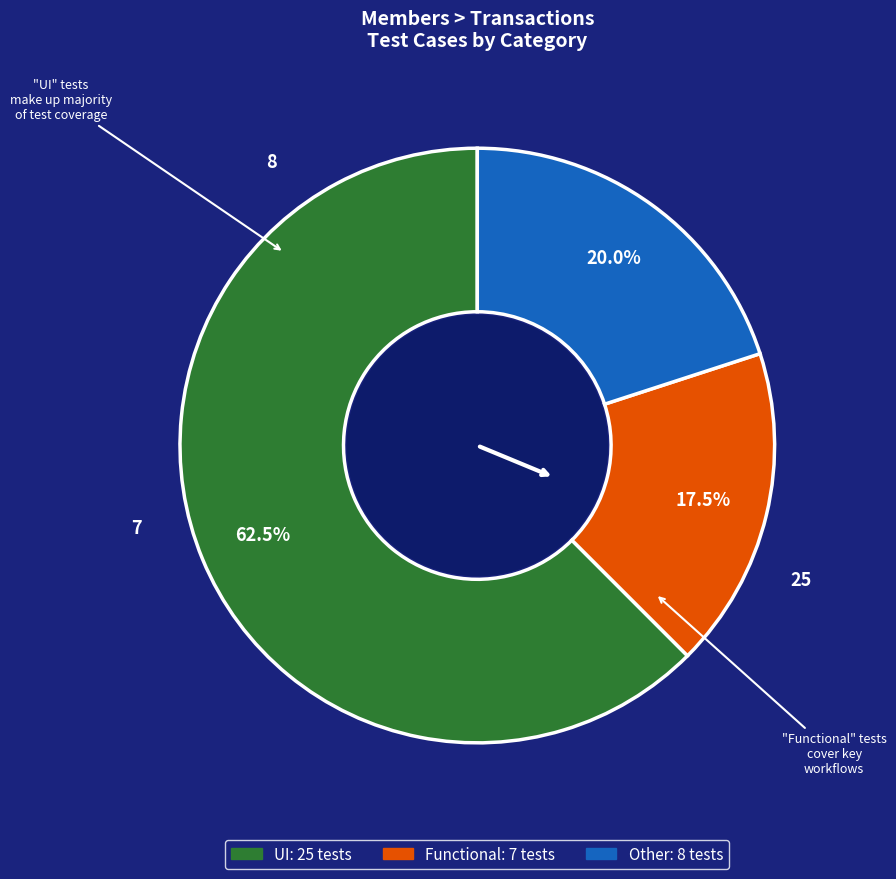

Which slice is the smallest?

Functional